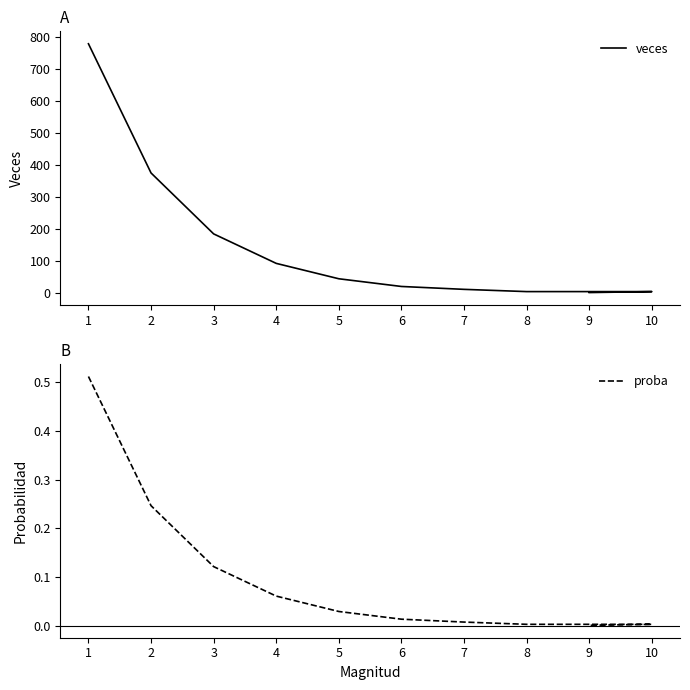

The veces series shows 5.0 at 8. True or false?

True